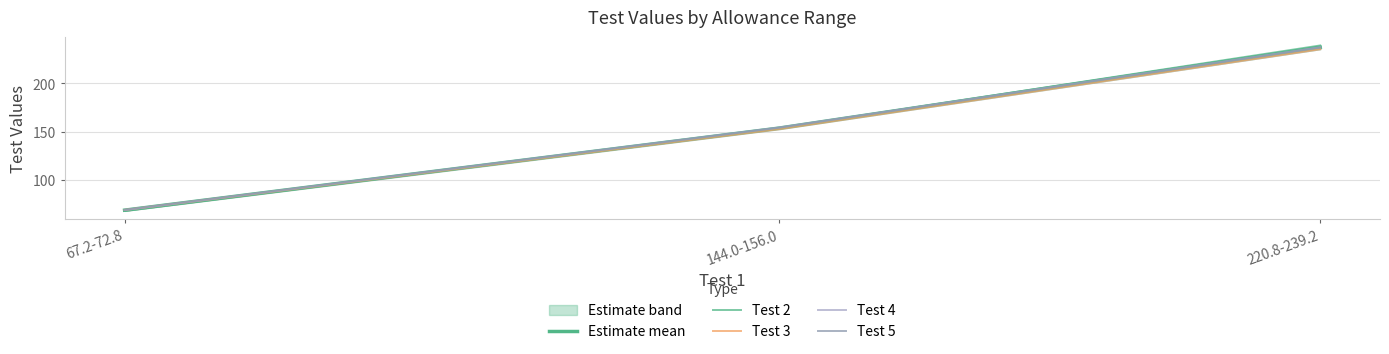

What is the average value of the Test 5 series?

153.6